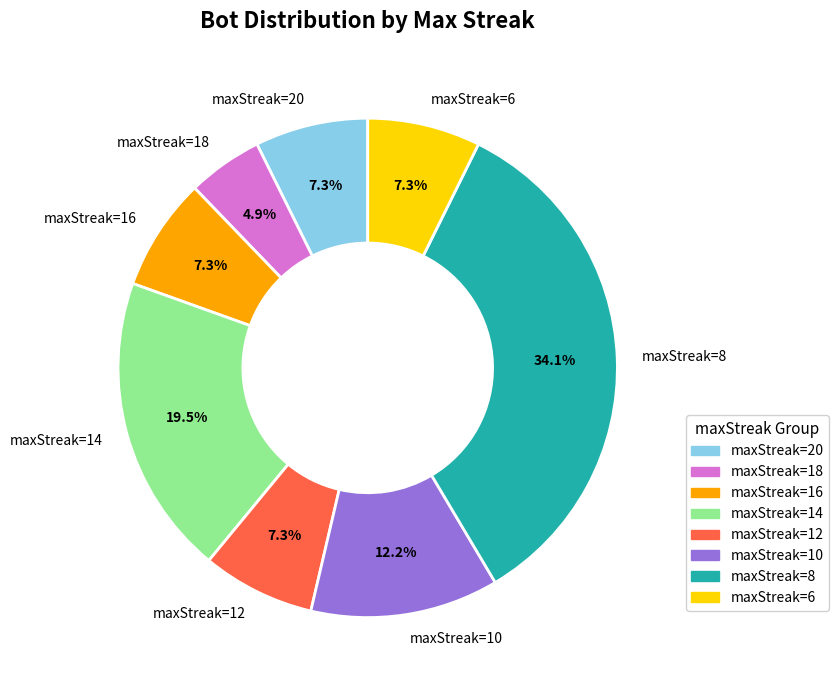

Which has a higher value, maxStreak=18 or maxStreak=6?

maxStreak=6